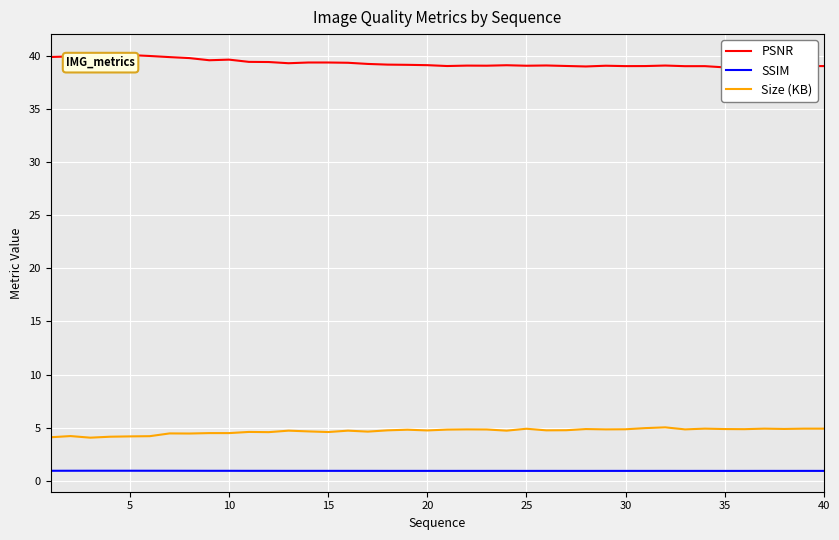

True or false: PSNR has more than 1 points higher than both neighbors.

True